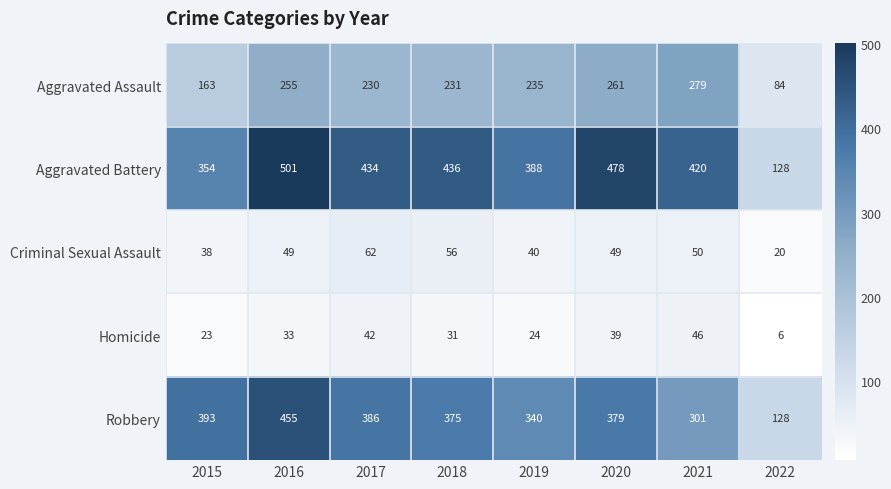

What is the spread (max minus min) of values at 2017?

392